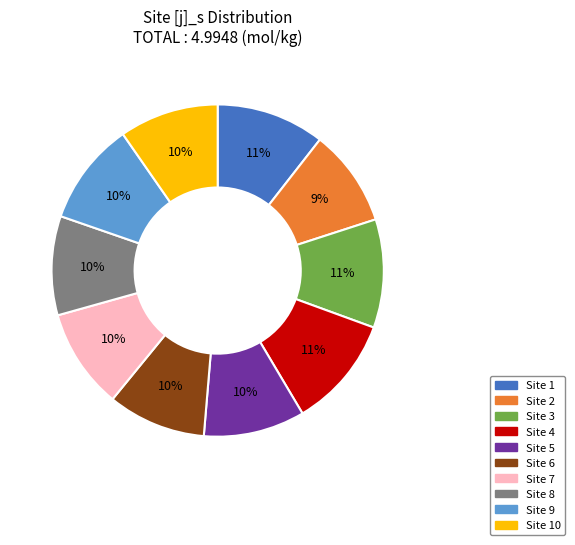

Combined, do Site 6 and Site 1 account for over 50%?

No